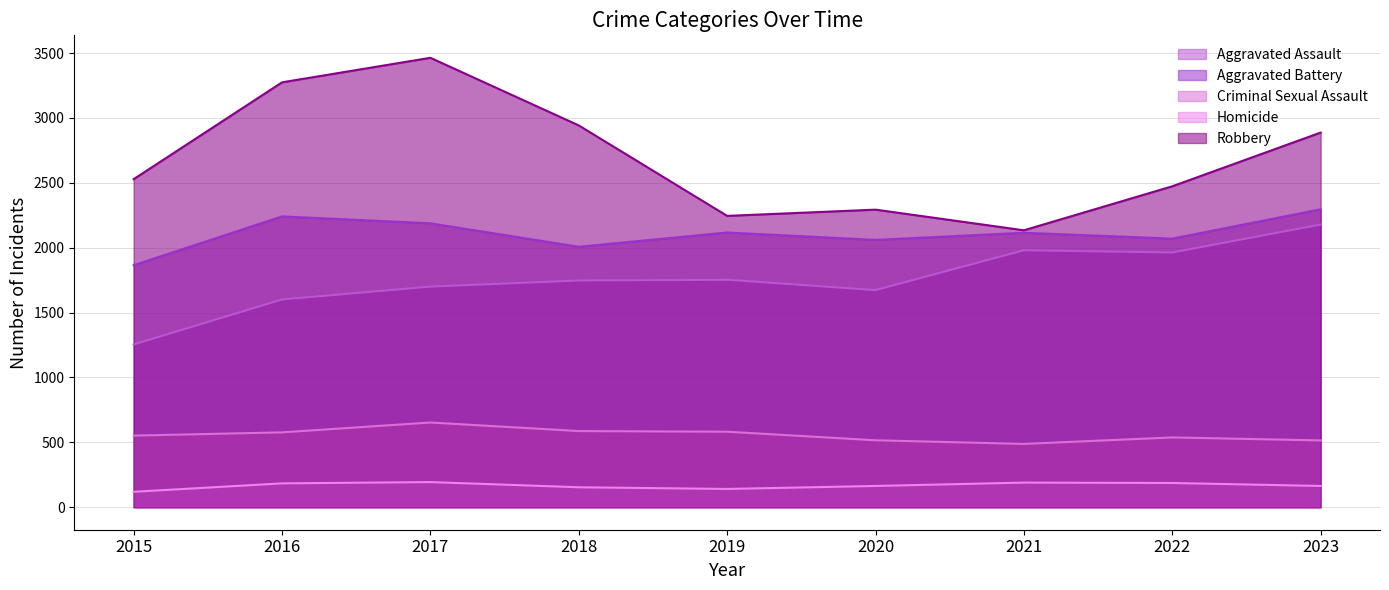

What is the difference between the maximum and second lowest values in the Homicide series?

53